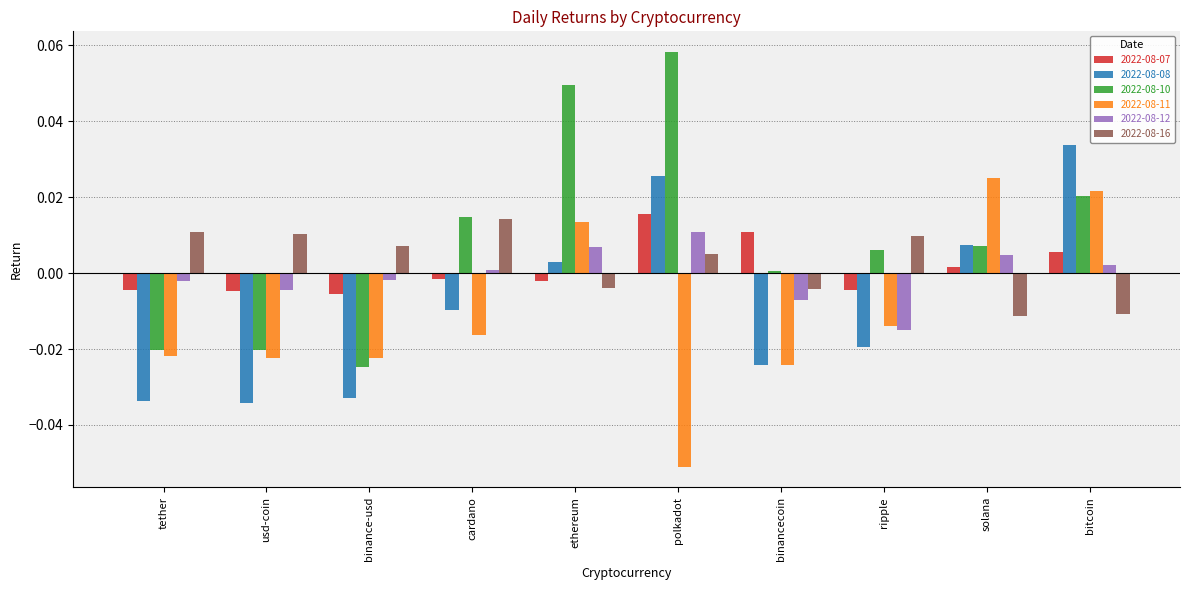

The 2022-08-12 series shows -0.0 at binance-usd. True or false?

True